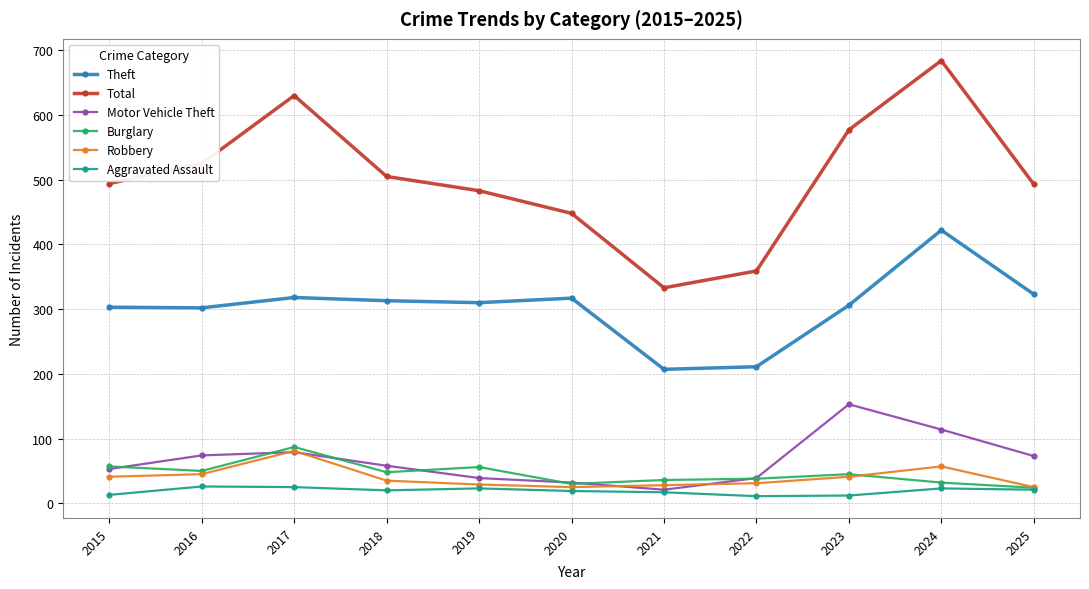

What are all the series names shown in the legend?

Theft, Total, Motor Vehicle Theft, Burglary, Robbery, Aggravated Assault